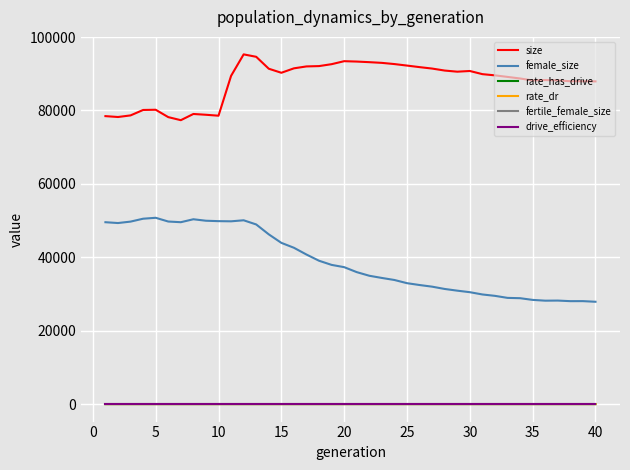

What are all the series names shown in the legend?

size, female_size, rate_has_drive, rate_dr, fertile_female_size, drive_efficiency